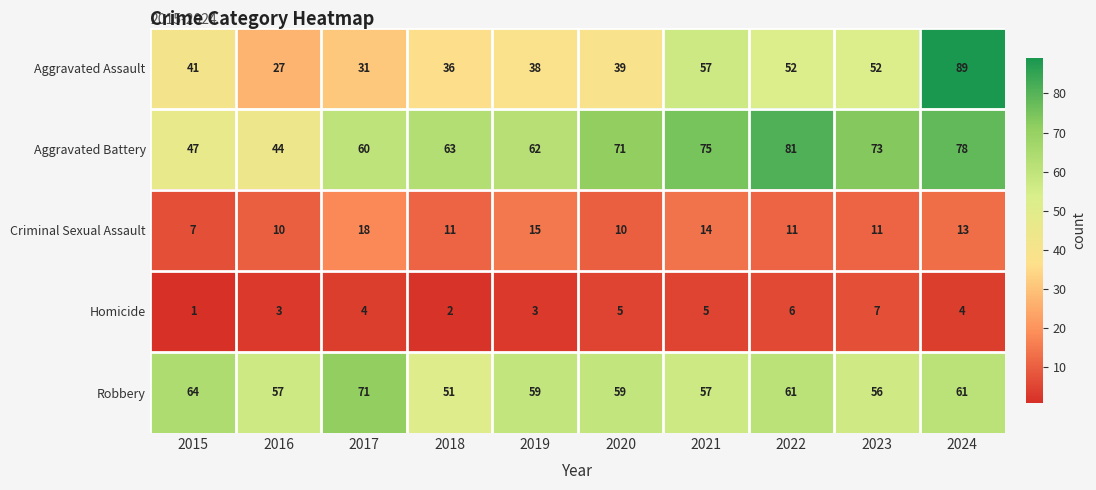

Which series has the largest range (max minus min)?

Aggravated Assault